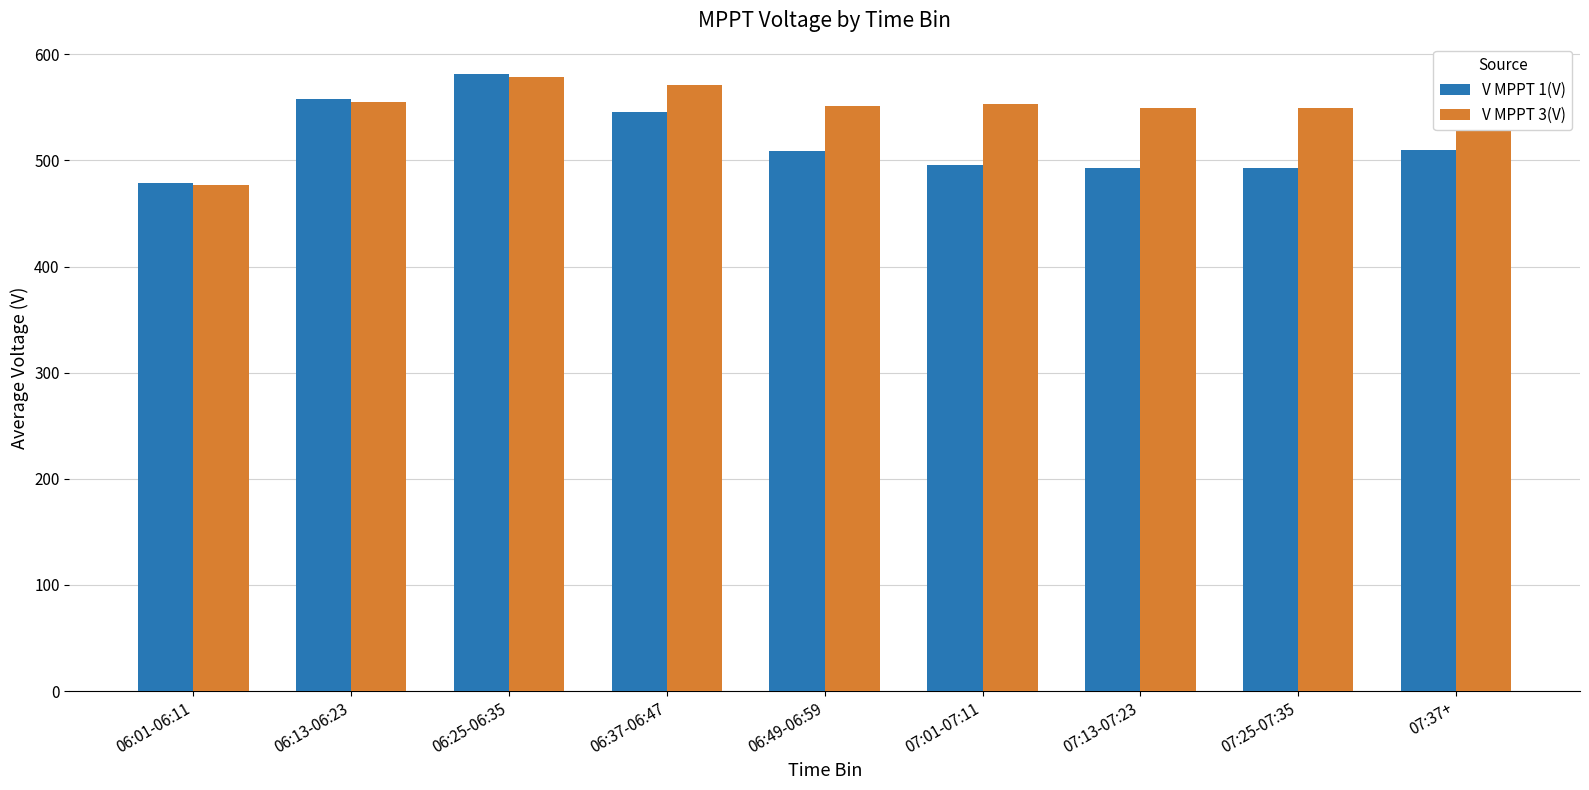

Which category has the highest value in the V MPPT 3(V) series?

06:25-06:35